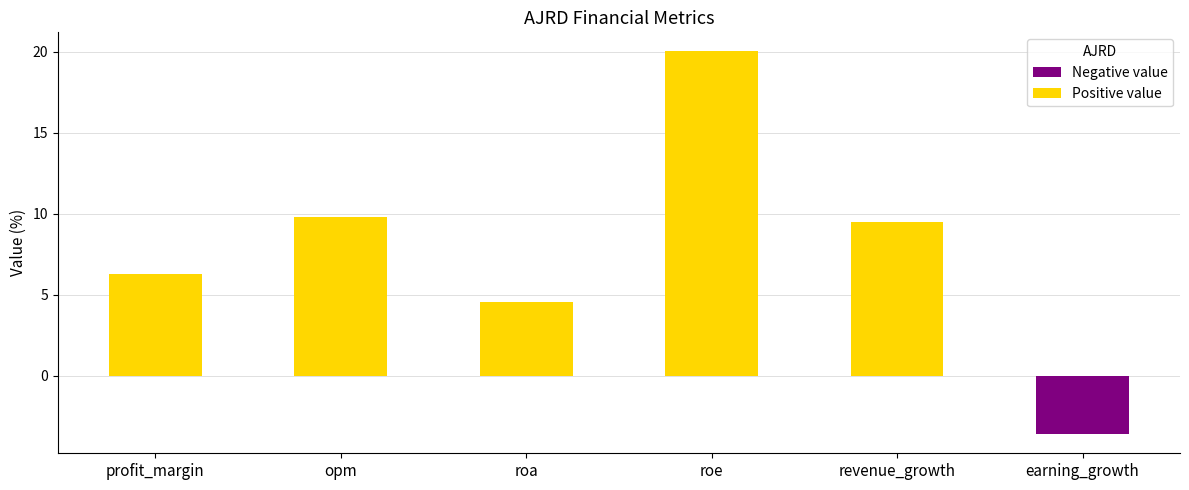

What is the change in value from opm to roe?

+10.2